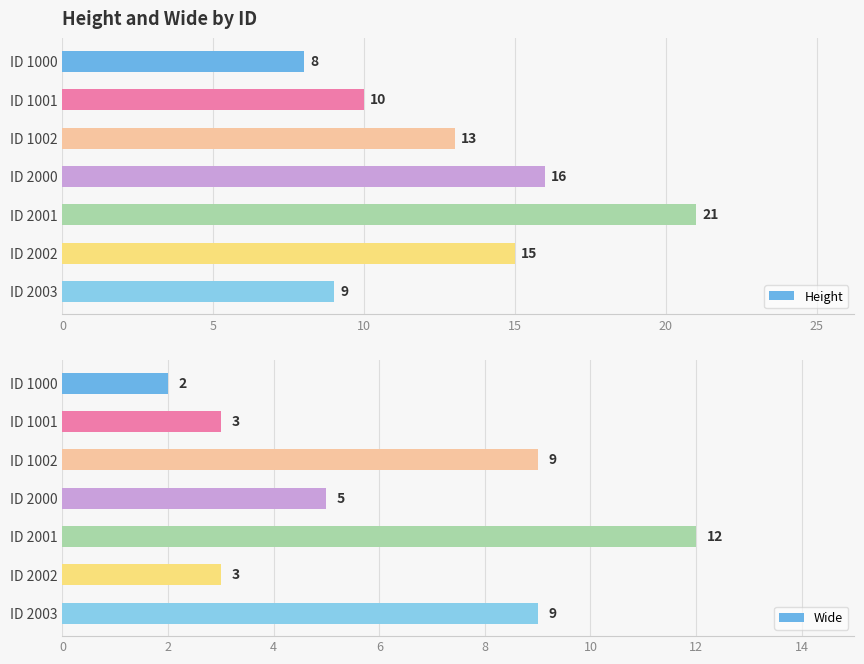

What is the difference between the second highest and second lowest values in the Wide series?

6